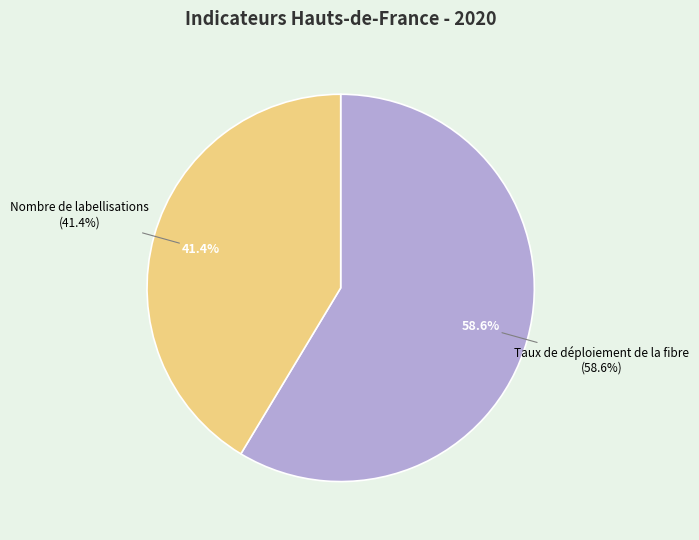

What is the majority slice?

Taux de déploiement de la fibre